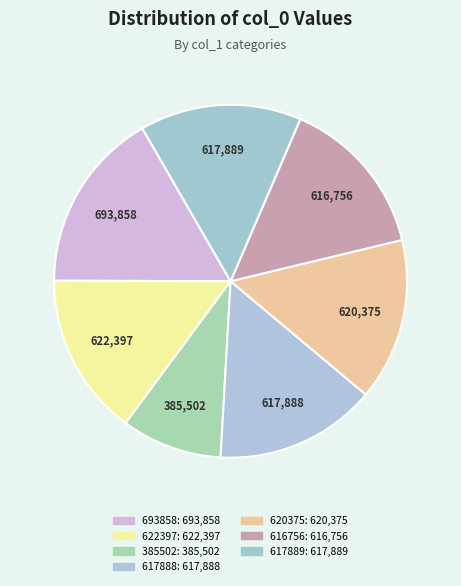

How many segments does this pie chart have?

7